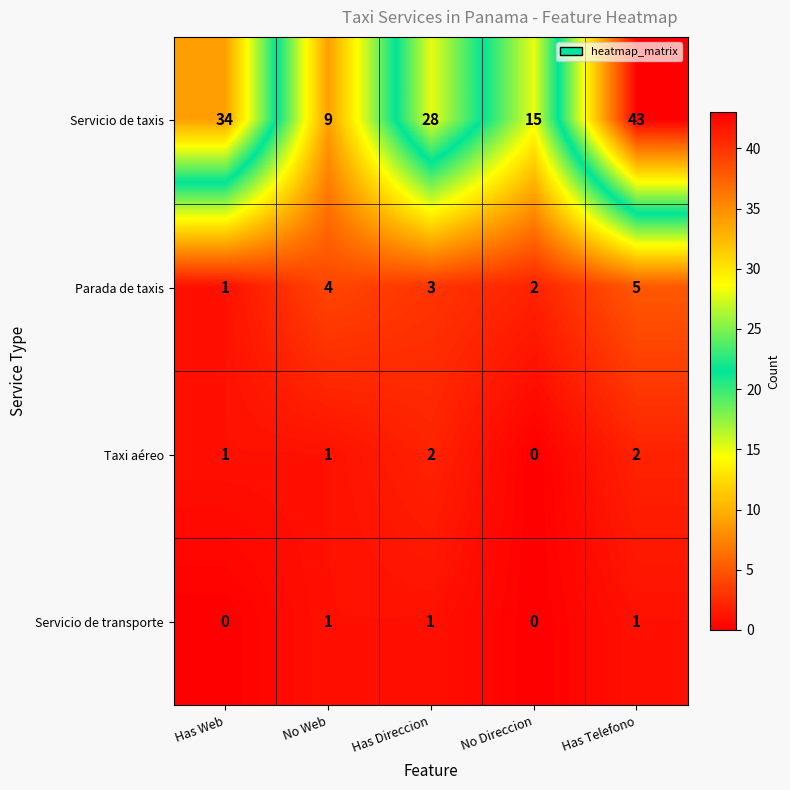

What is the sum of all Taxi aéreo values?

6